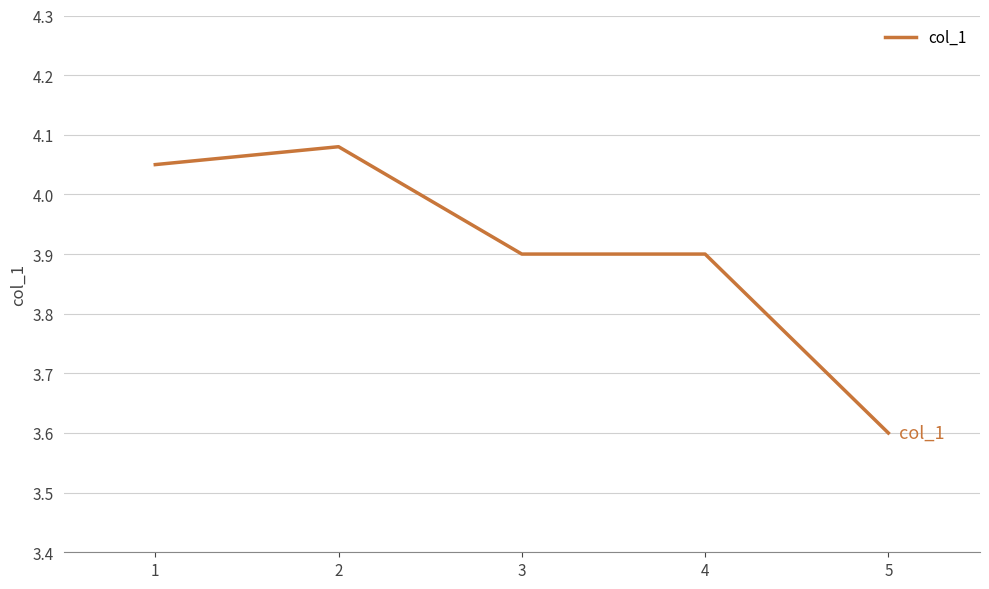

What is the minimum value shown in the chart?

3.6